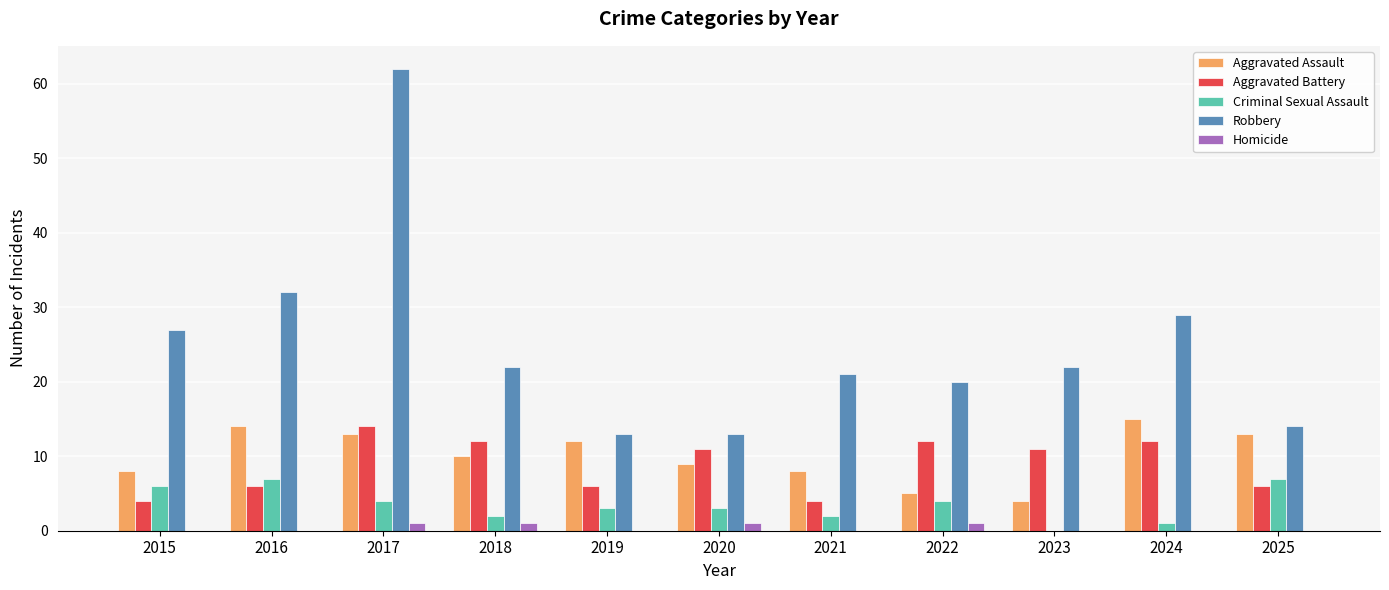

What are all the series names shown in the legend?

Aggravated Assault, Aggravated Battery, Criminal Sexual Assault, Robbery, Homicide